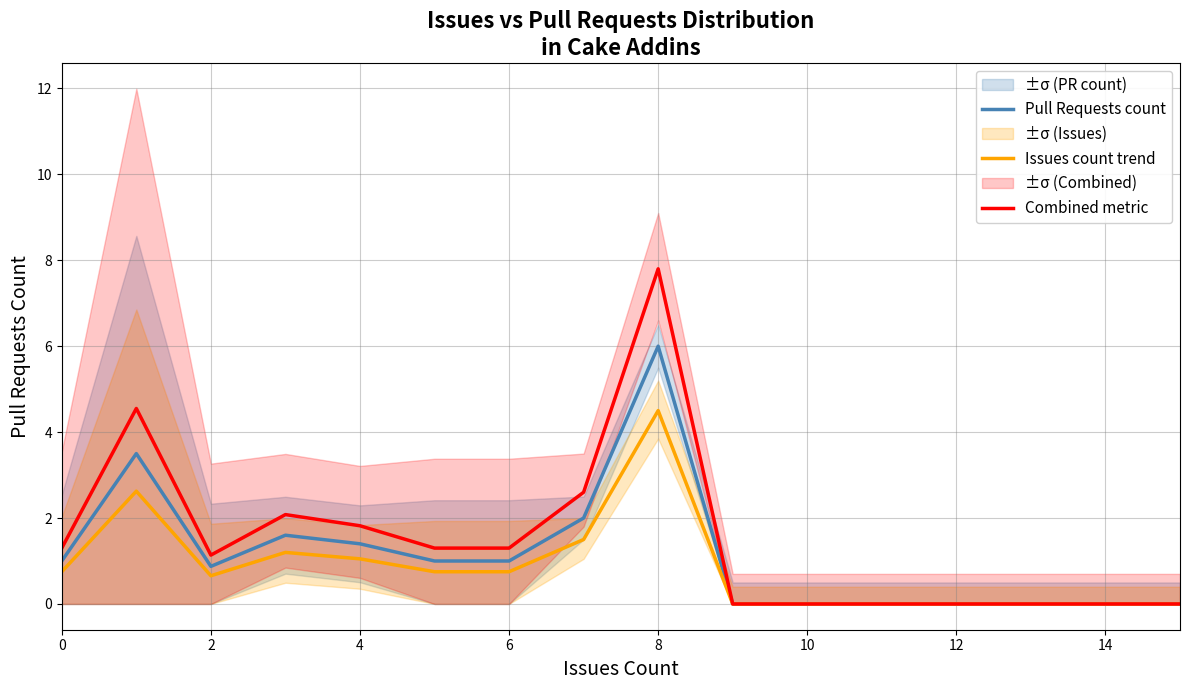

Reading right to left, list all the values displayed in this chart.

Pull Requests count: 0.0	0.0	0.0	0.0	0.0	0.0	0.0	6.0	2.0	1.0	1.0	1.4	1.6	0.9	3.5	1.0
Issues count trend: 0.0	0.0	0.0	0.0	0.0	0.0	0.0	4.5	1.5	0.8	0.8	1.0	1.2	0.7	2.6	0.8
Combined metric: 0.0	0.0	0.0	0.0	0.0	0.0	0.0	7.8	2.6	1.3	1.3	1.8	2.1	1.1	4.5	1.3